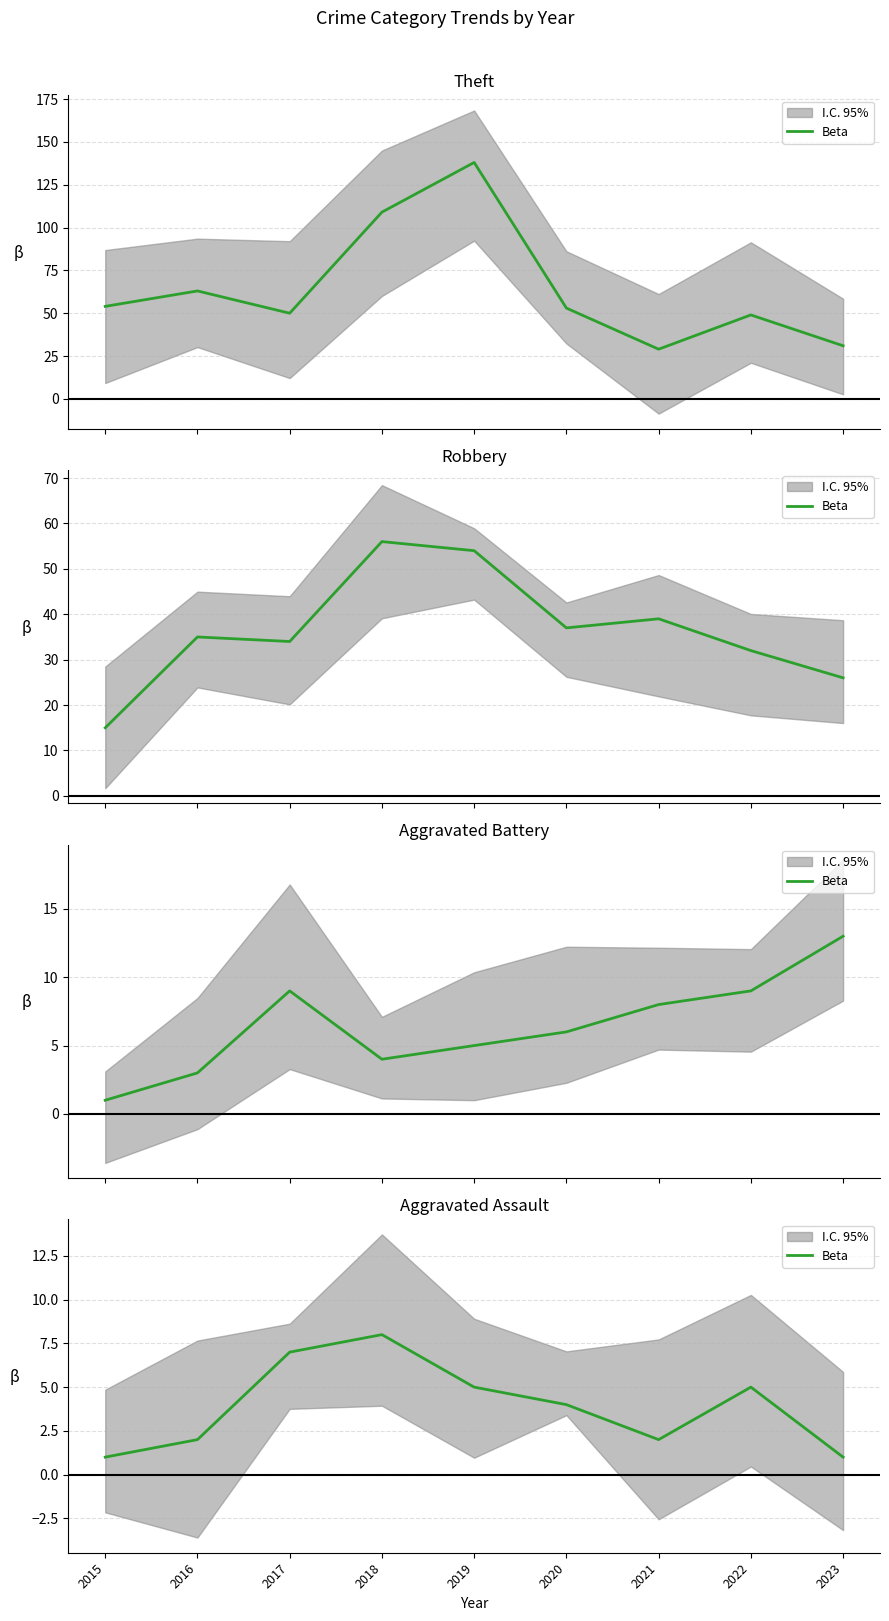

Which has a higher value, 2016 or 2018?

2018